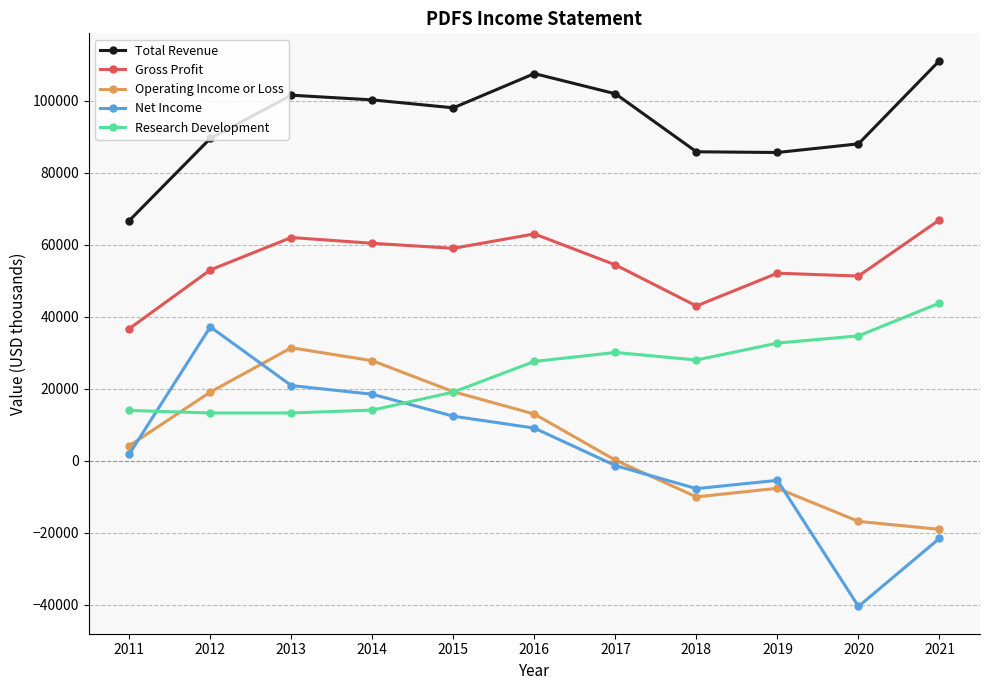

Where does the Total Revenue series first go above 98000?

2013